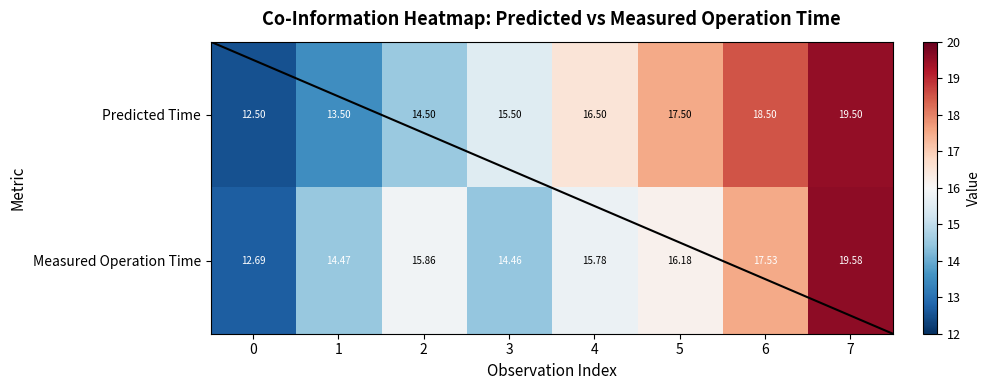

List the series in order of their overall mean, highest first.

Predicted Time, Measured Operation Time